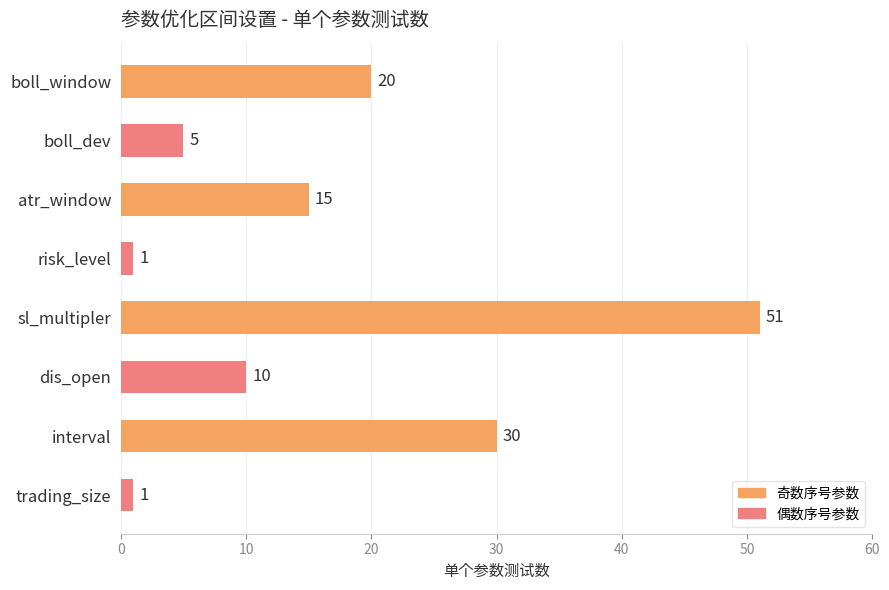

Approximately how many times larger is the value at sl_multipler compared to dis_open?

5.1